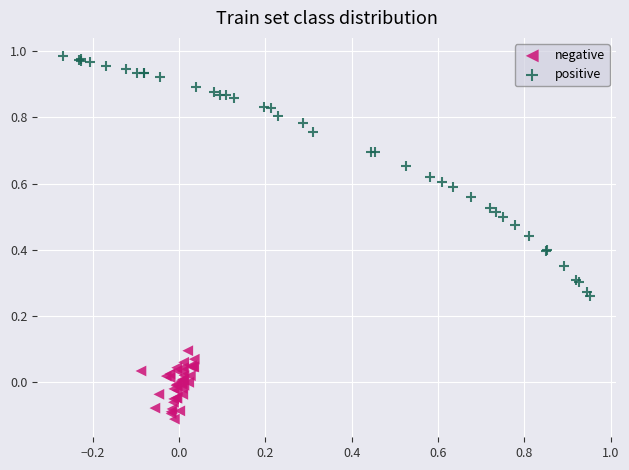

What are all the series names shown in the legend?

negative, positive